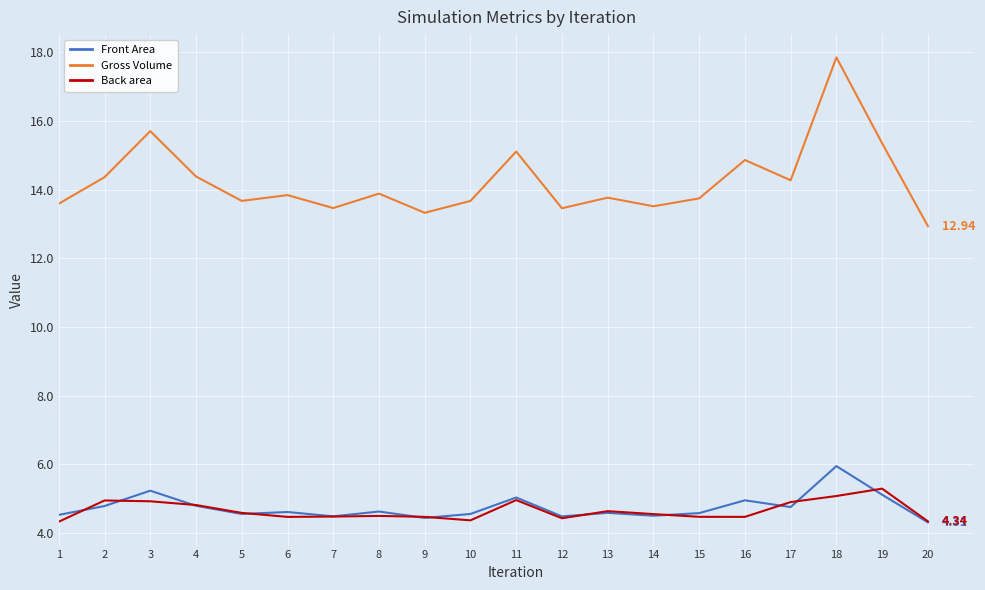

In Gross Volume, how many points are higher than both neighbors (excluding endpoints)?

7